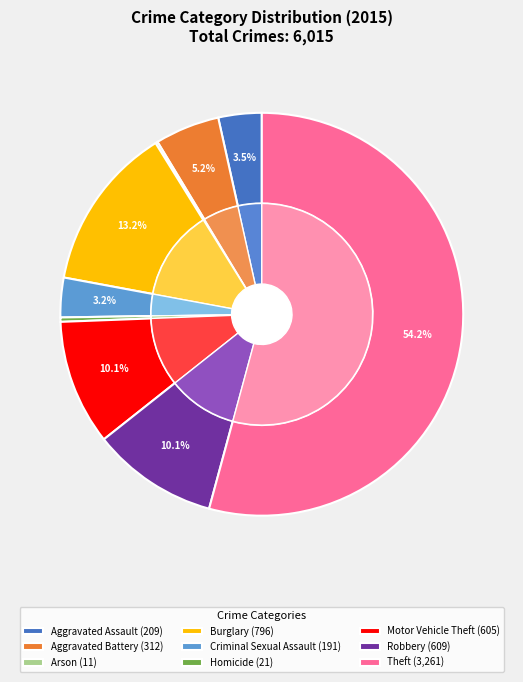

Rank the categories by value from highest to lowest.

Theft, Burglary, Robbery, Motor Vehicle Theft, Aggravated Battery, Aggravated Assault, Criminal Sexual Assault, Homicide, Arson